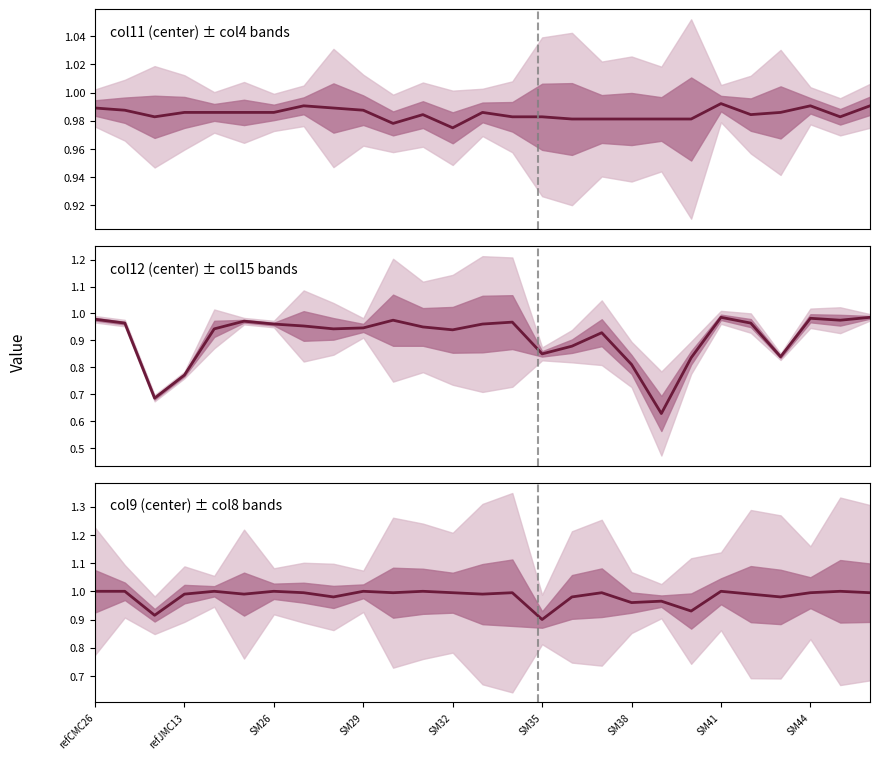

How many points are lower than both their immediate neighbors (excluding endpoints)?

9